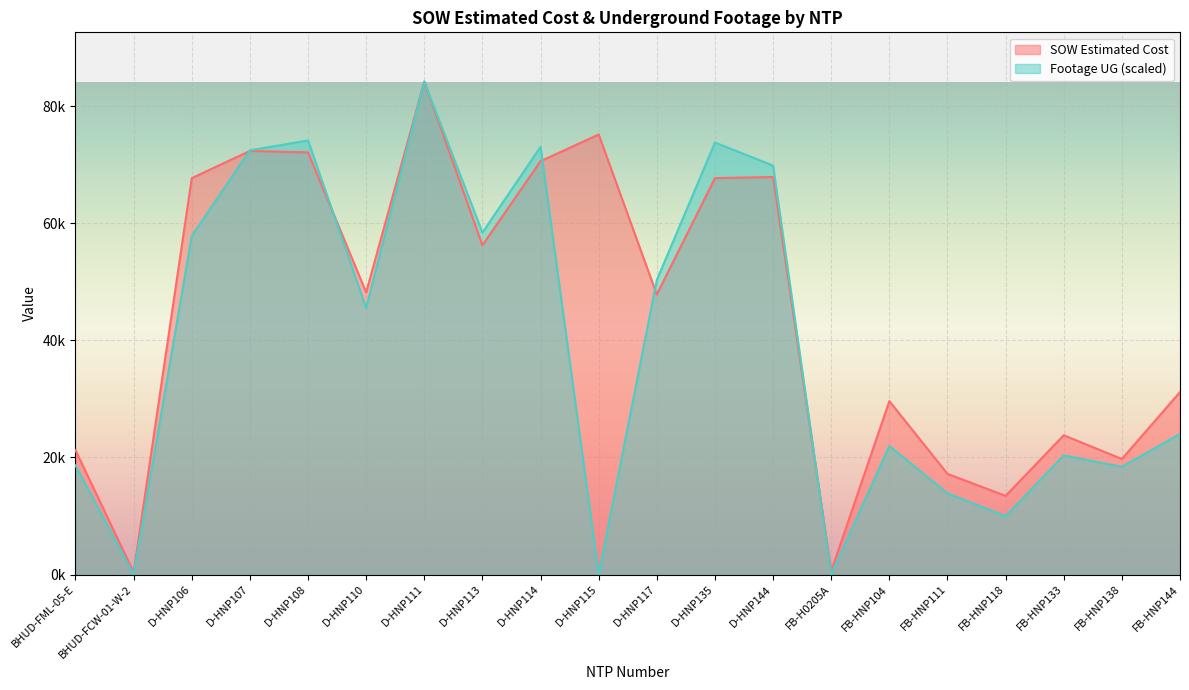

Rank the series at D-HNP107 from highest to lowest value.

Footage UG, SOW Estimated Cost